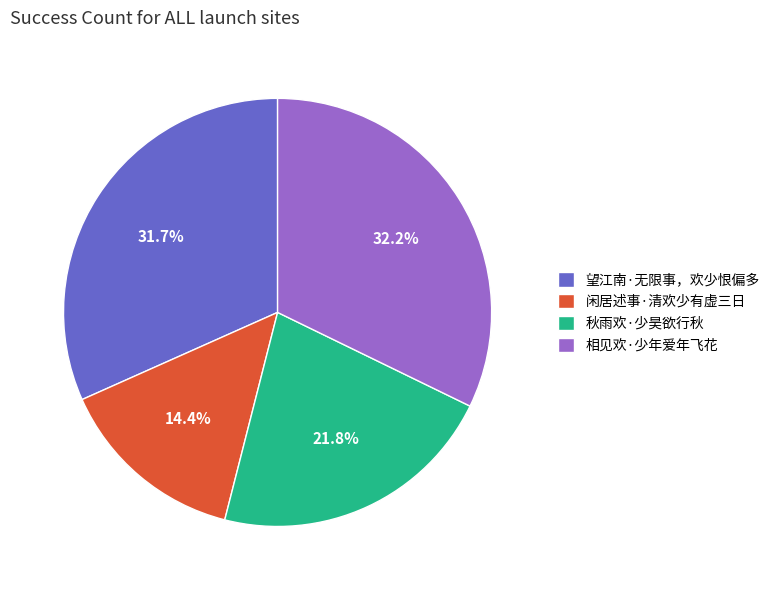

What is the ratio of the value at 望江南·无限事，欢少恨偏多 to the value at 相见欢·少年爱年飞花?

1.0